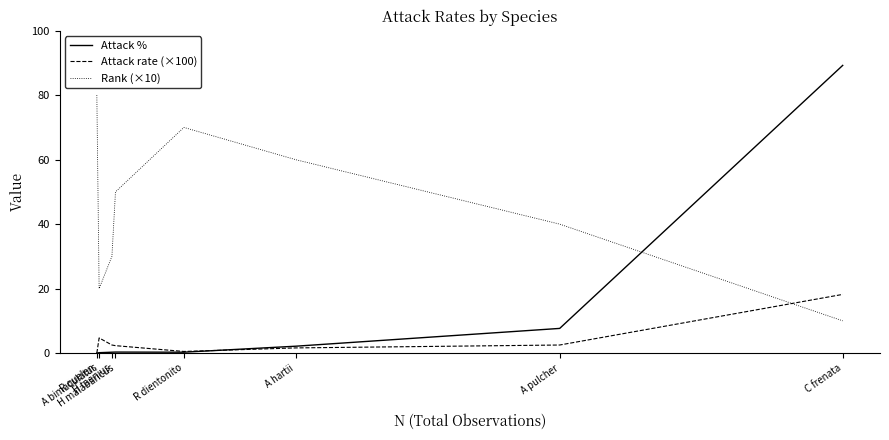

Rank the series by their maximum value, from lowest to highest.

Attack rate (×100), Rank (×10), Attack %